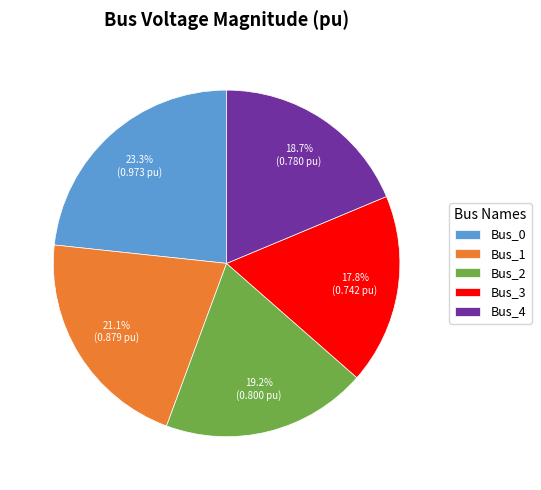

What percentage is NOT represented by Bus_3?

82.2%